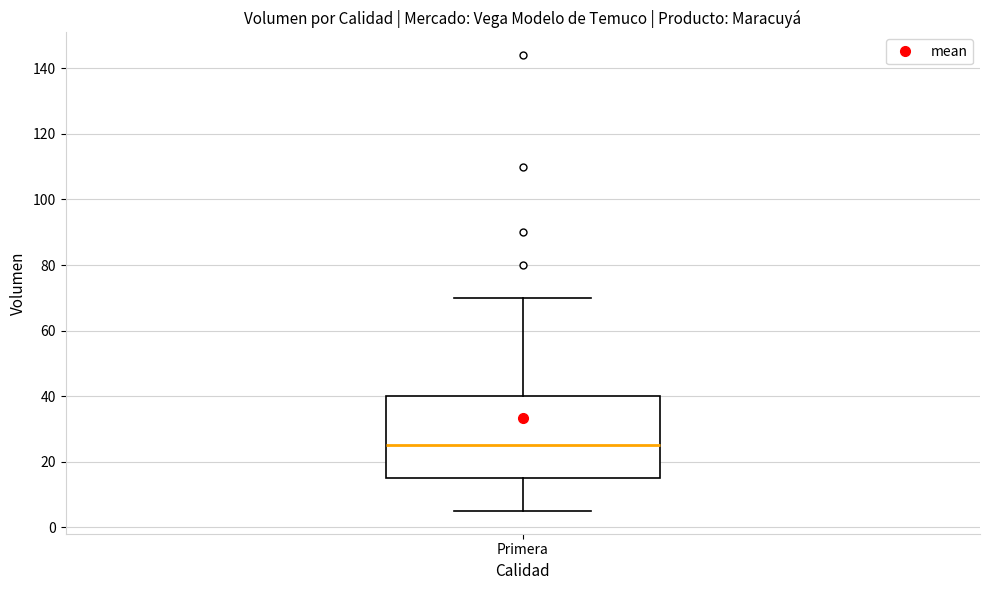

Transcribe this box plot: give where the median line is, the range the box spans, and where the two whiskers end, as read against the y-axis. The values are not printed on the chart, so give them approximately, as read against the axis.

median 26, box 16 to 40, whiskers 6 to 70